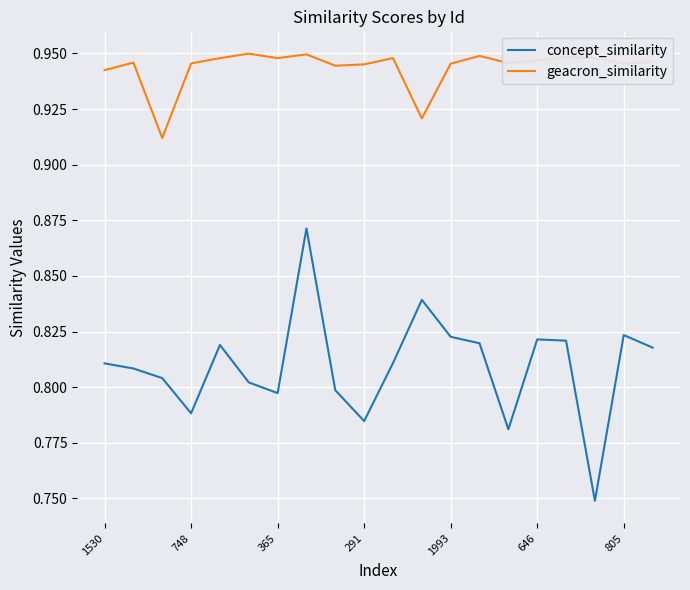

True or false: geacron_similarity and concept_similarity intersect in this chart.

False